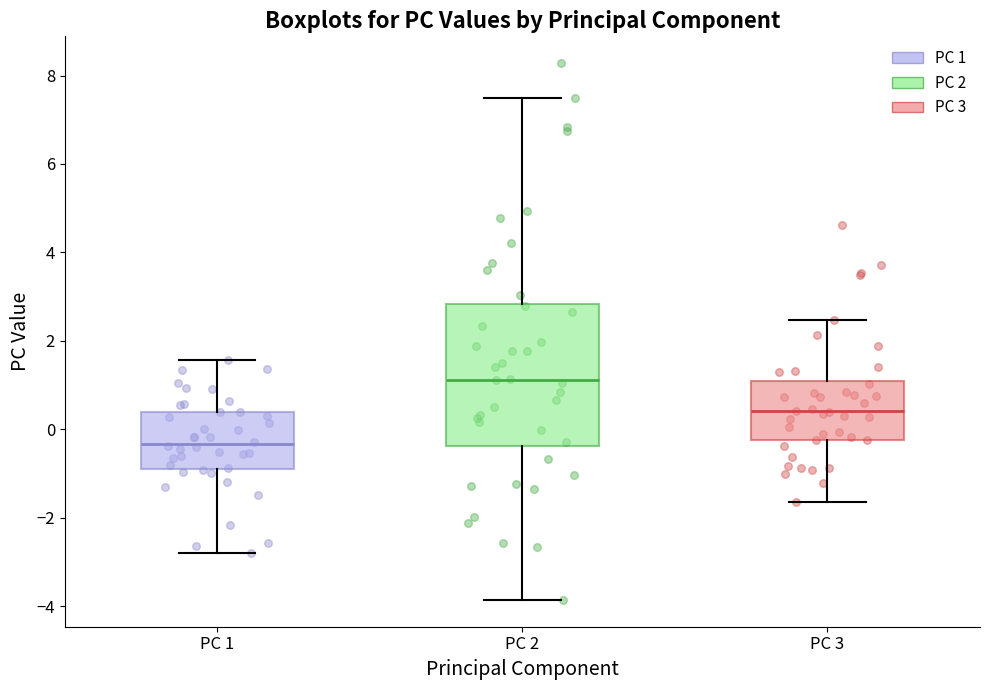

Which box's median line is the lowest?

PC 1